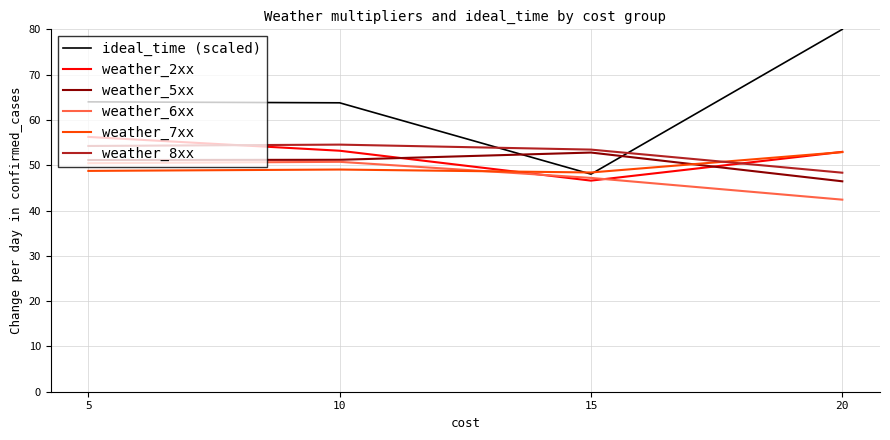

The weather_7xx series shows 85.1 at 10. True or false?

False